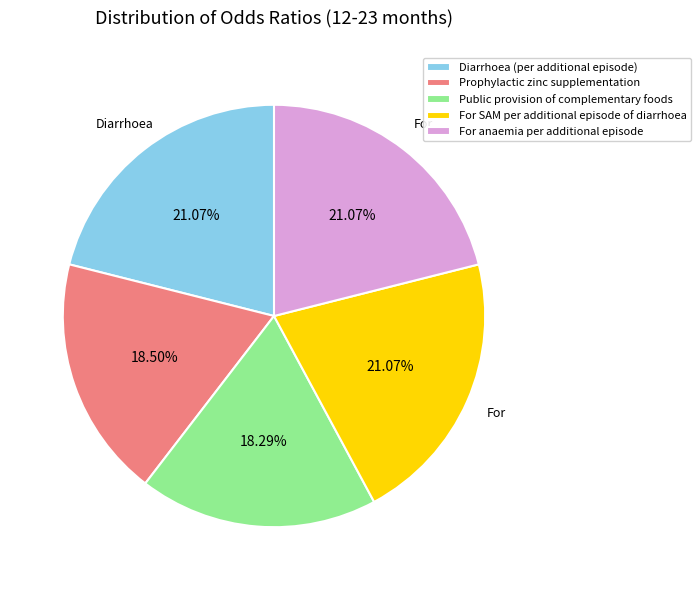

To the nearest percent, what is the difference between the largest and smallest slice percentages?

3%